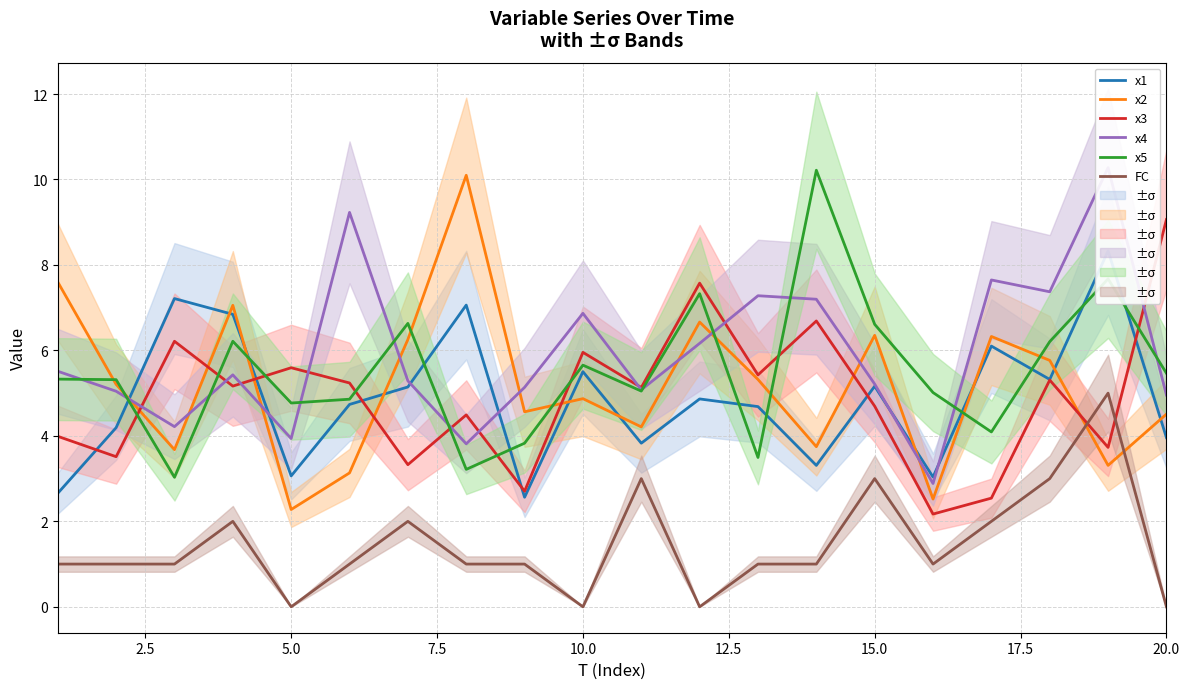

Is it true that x5 equals 8.7 at 15.0?

False